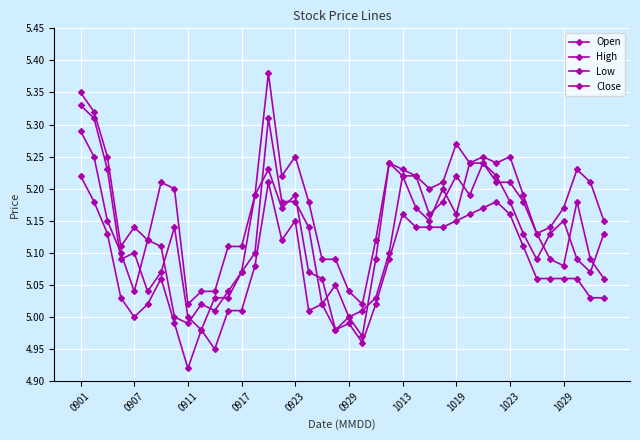

At which category is the sum across all series the highest?

0901